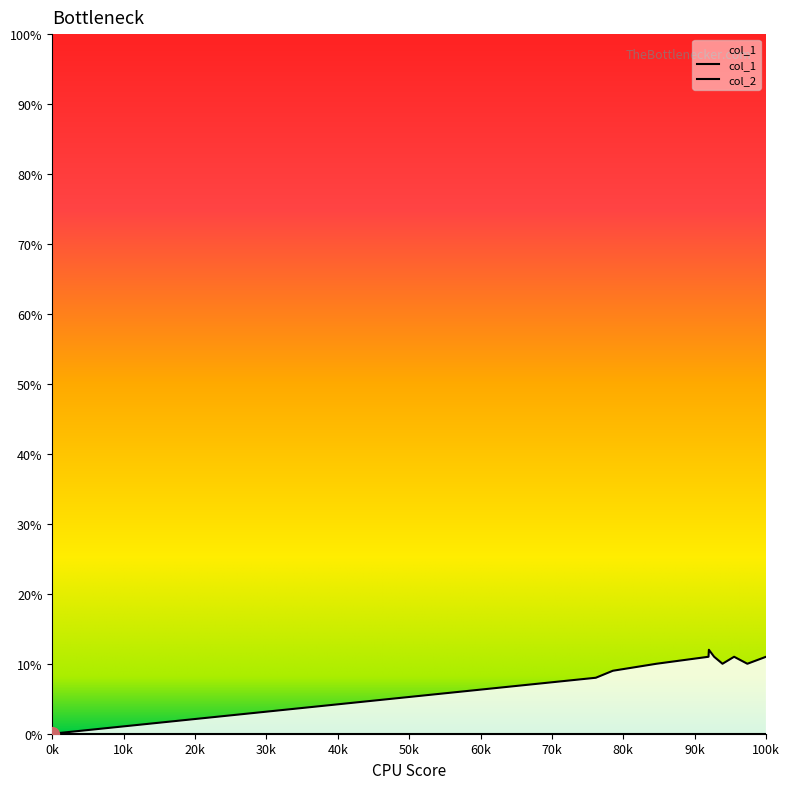

Does the chart have visible grid lines?

No